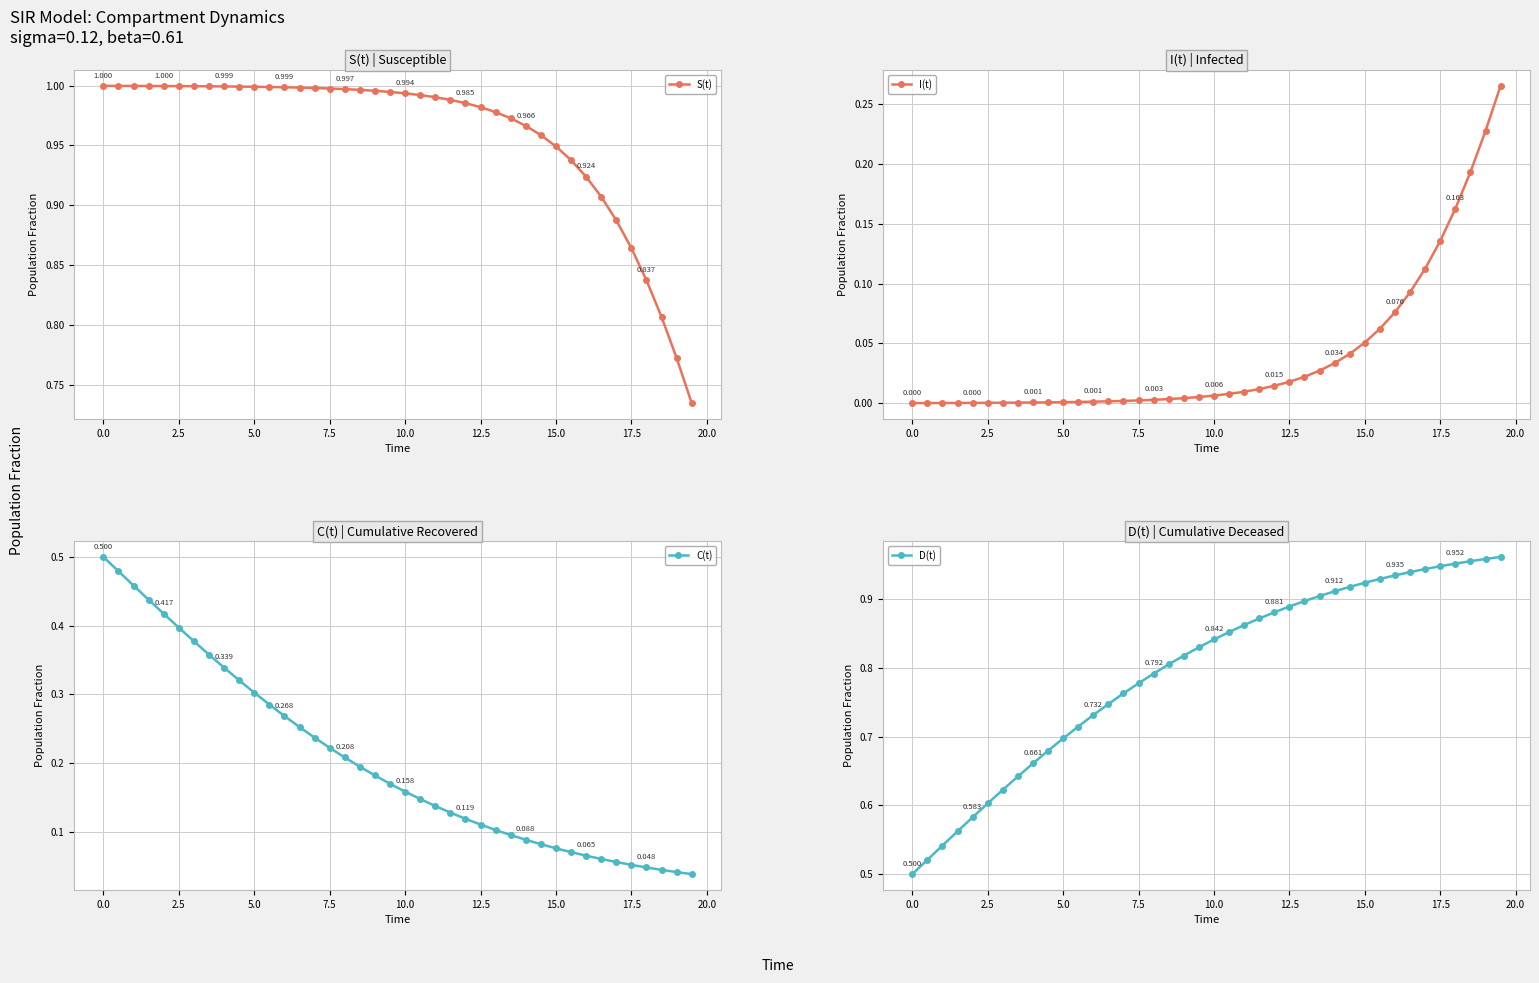

What is the value of the S(t) point at the 27th from the left?

1.0